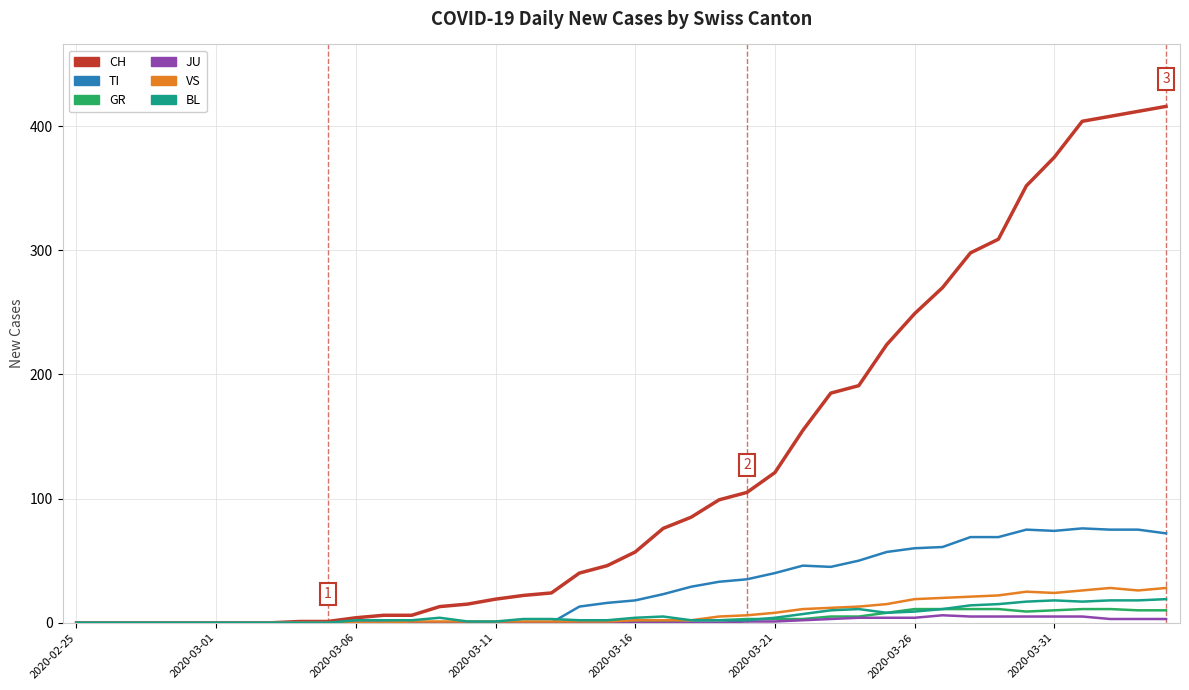

Which series has the widest spread of values?

CH